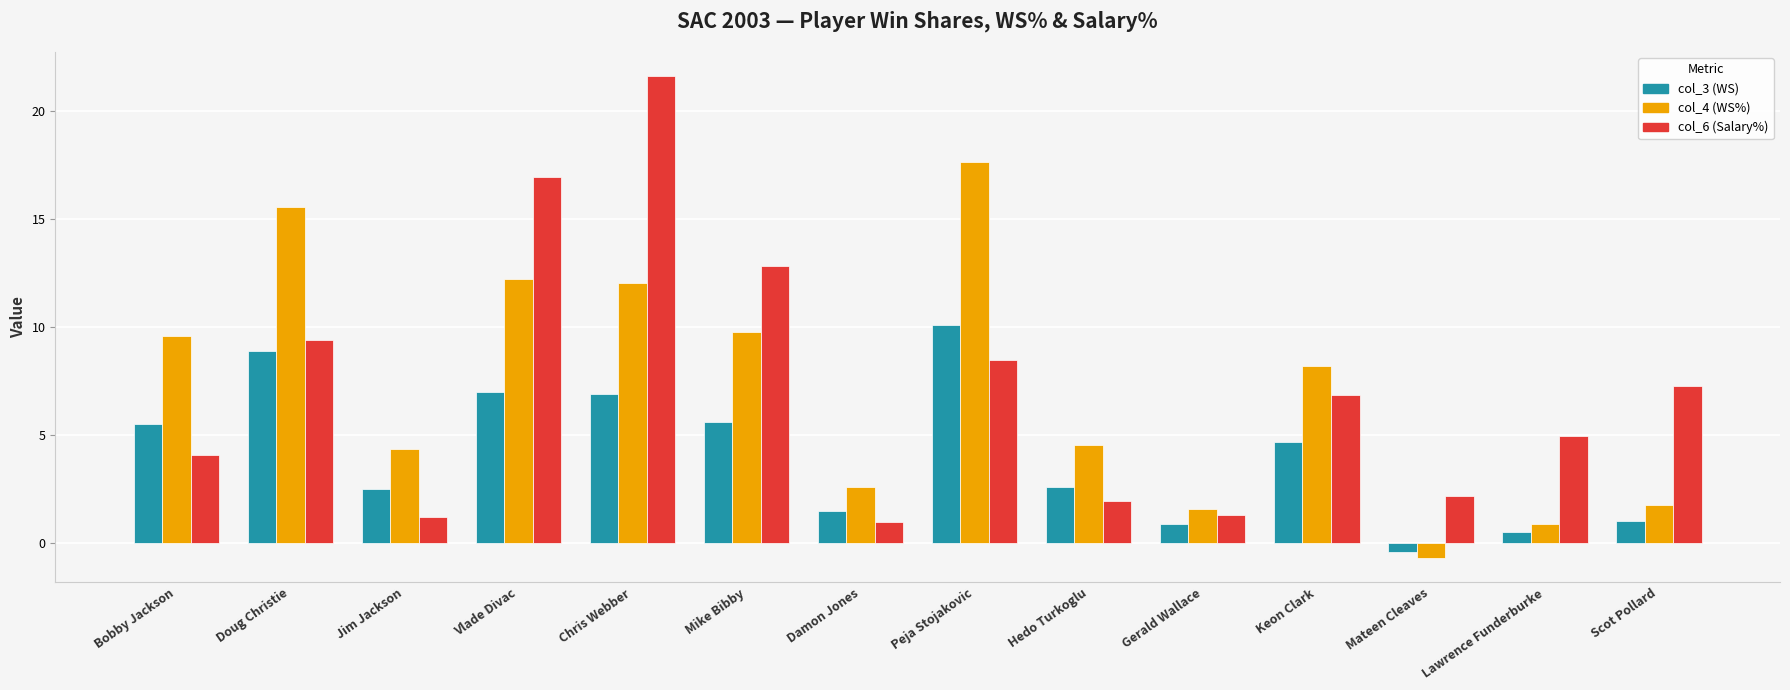

Reading right to left, extract all data points from this chart.

col_3 (WS): 1.0	0.5	-0.4	4.7	0.9	2.6	10.1	1.5	5.6	6.9	7.0	2.5	8.9	5.5
col_4 (WS%): 1.7	0.9	-0.7	8.2	1.6	4.5	17.6	2.6	9.8	12.0	12.2	4.4	15.5	9.6
col_6 (Salary%): 7.3	5.0	2.2	6.8	1.3	2.0	8.5	1.0	12.8	21.6	16.9	1.2	9.4	4.1